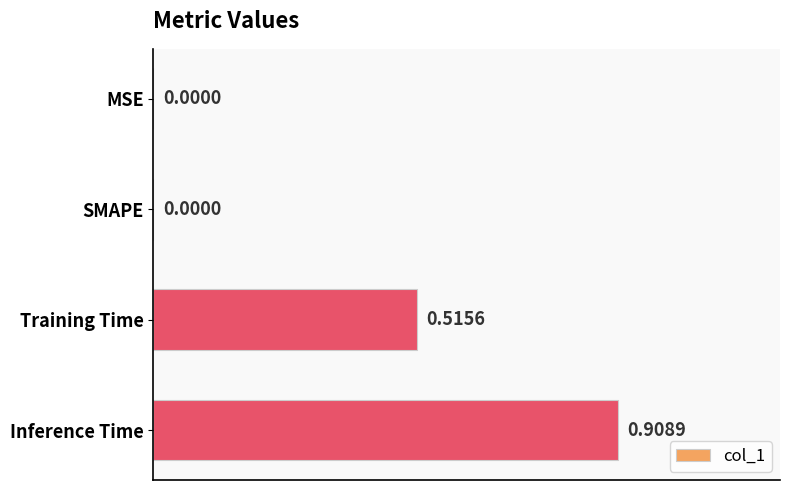

Which has a higher value, SMAPE or Training Time?

Training Time